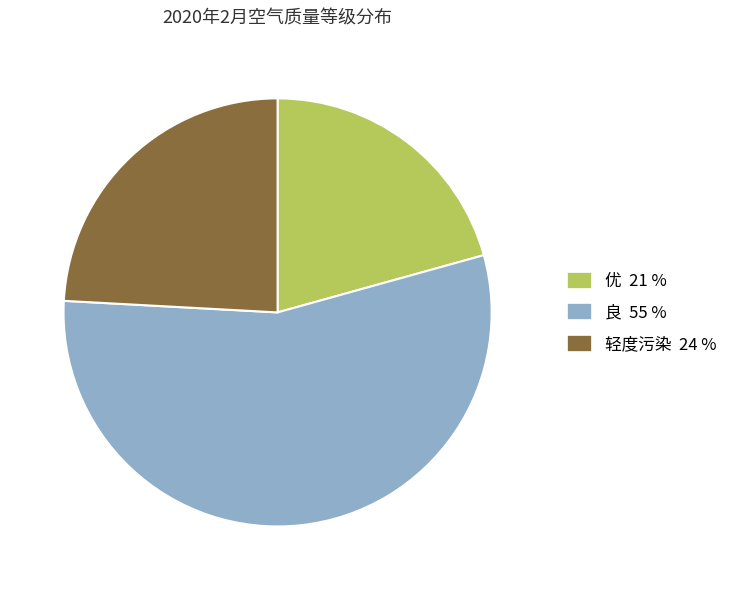

Approximately how many times larger is the value at 轻度污染 compared to 良?

0.4